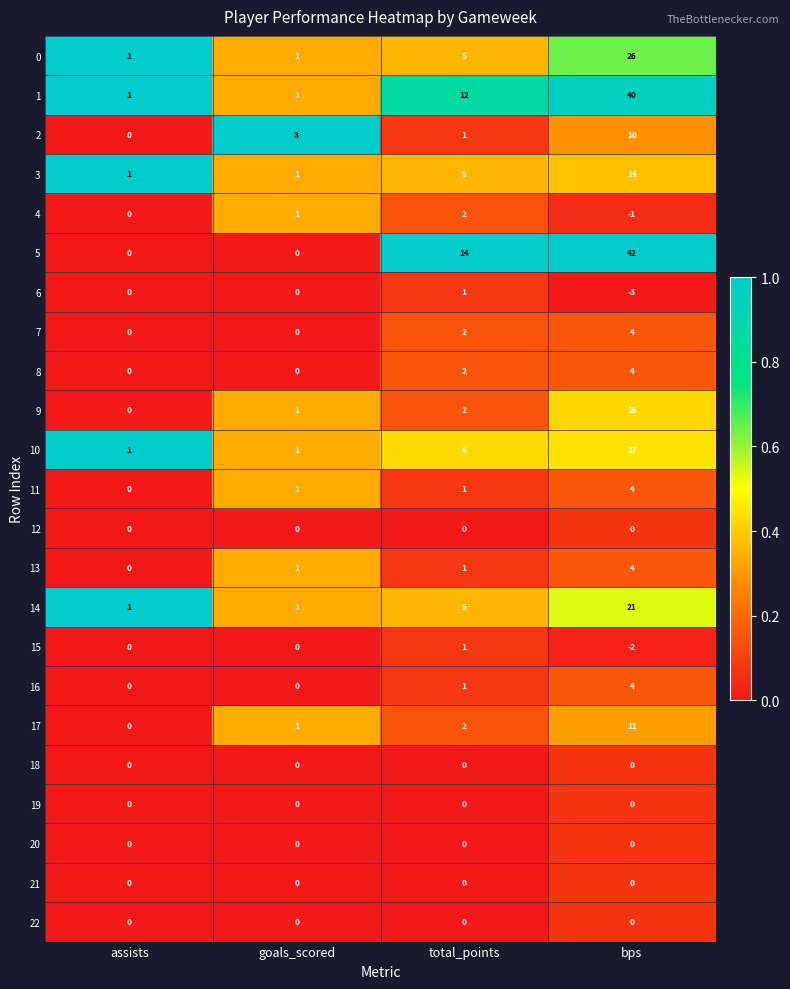

Which series has the largest range (max minus min)?

5